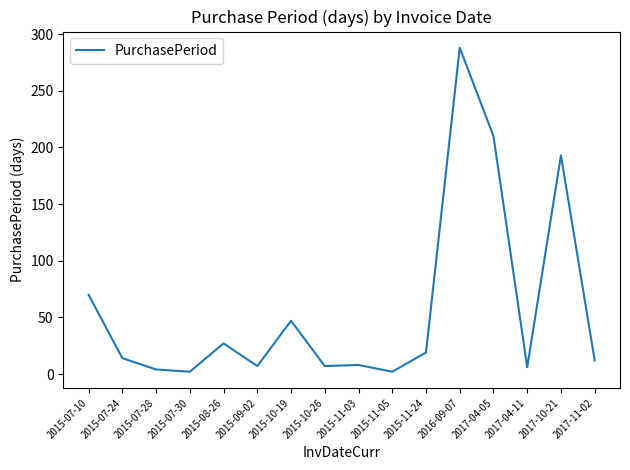

What is the greatest value displayed?

288